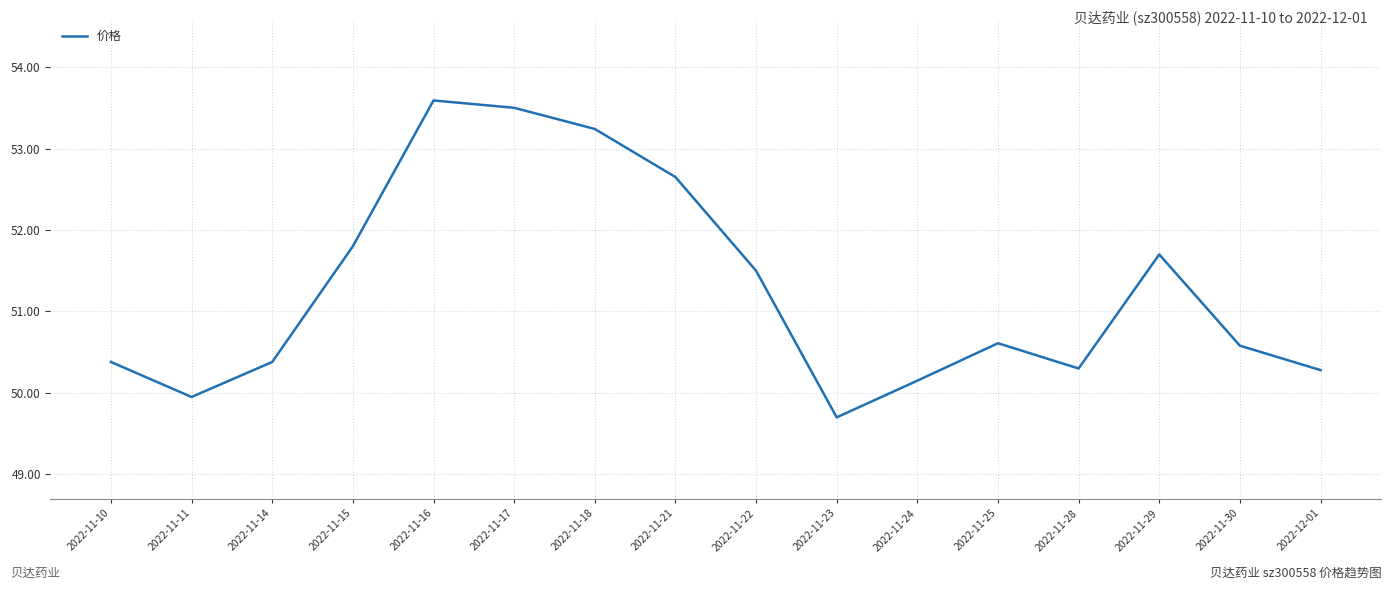

What position from the right is 2022-11-28?

4